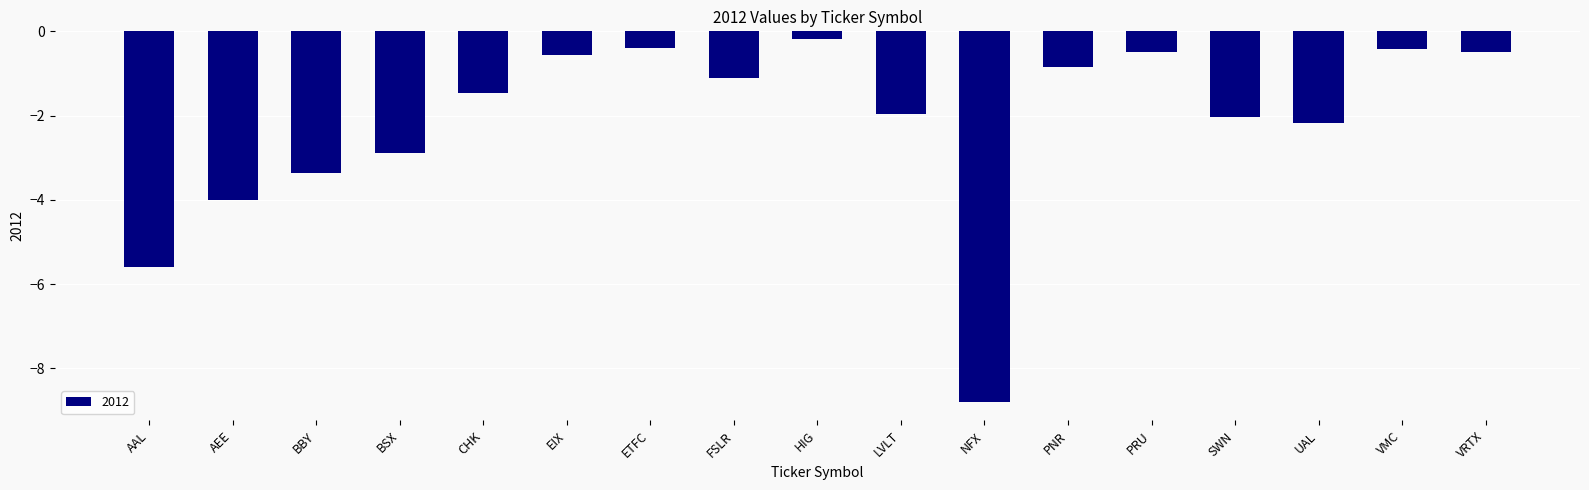

What is the change in value from SWN to VMC?

+1.6